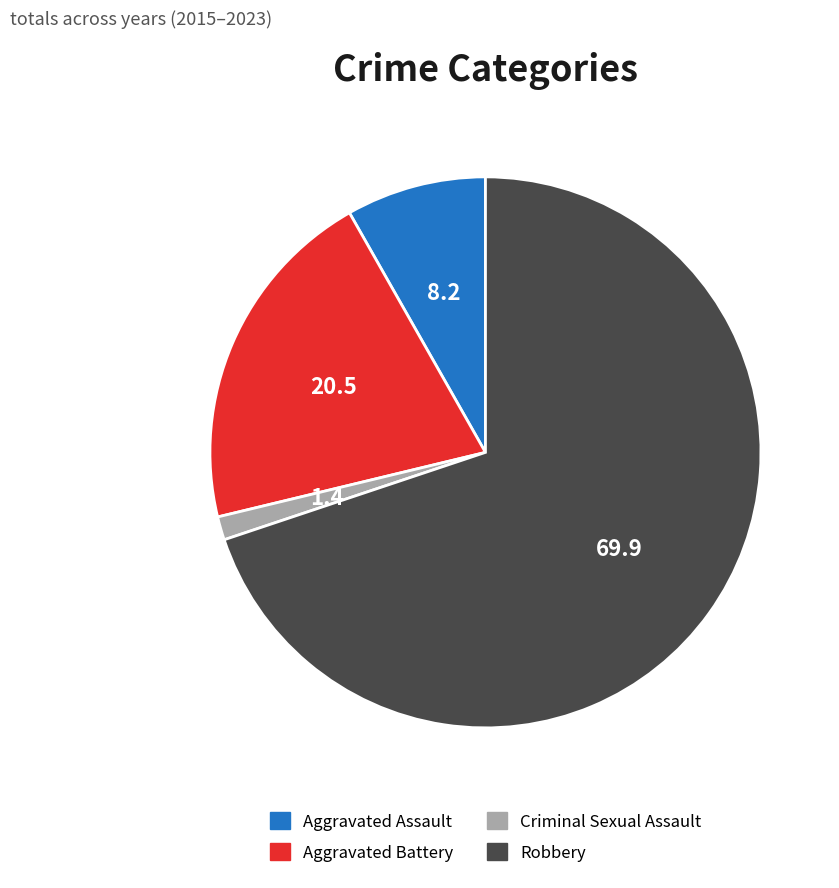

True or false: Aggravated Battery accounts for 48% of the total.

False